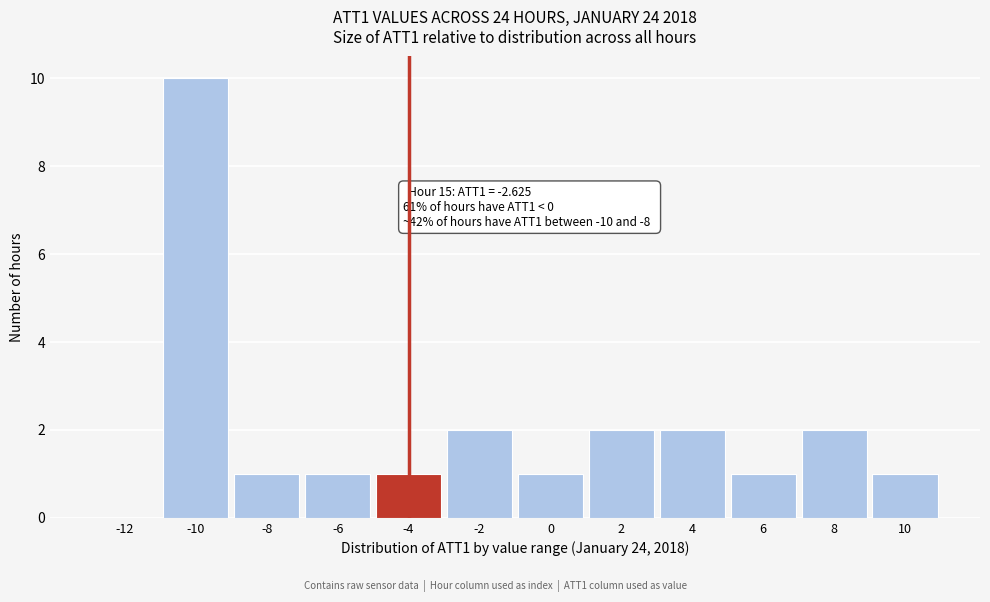

Reading left to right, what are all the values shown in this chart?

-12=0	-10=10	-8=1	-6=1	-4=1	-2=2	0=1	2=2	4=2	6=1	8=2	10=1